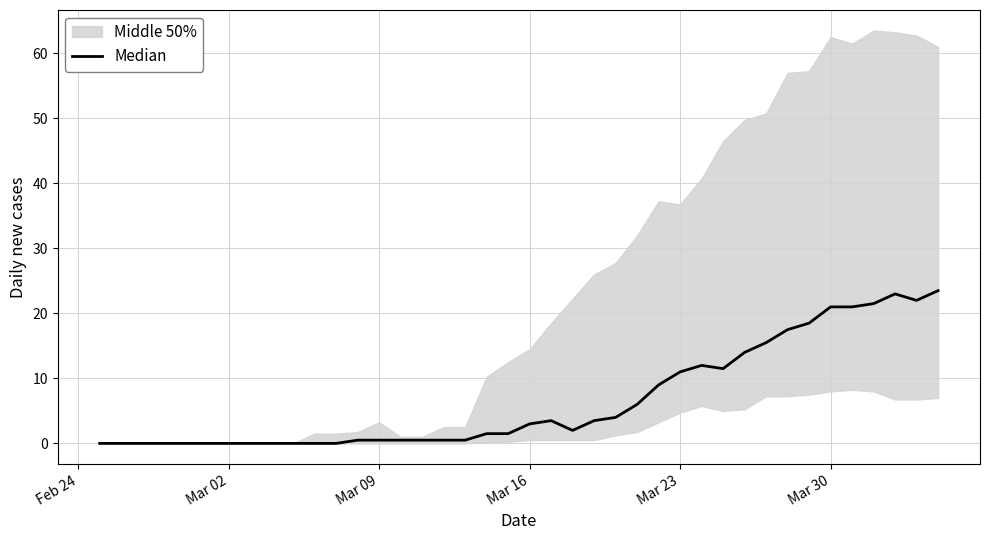

How many lines are shown in the chart?

1